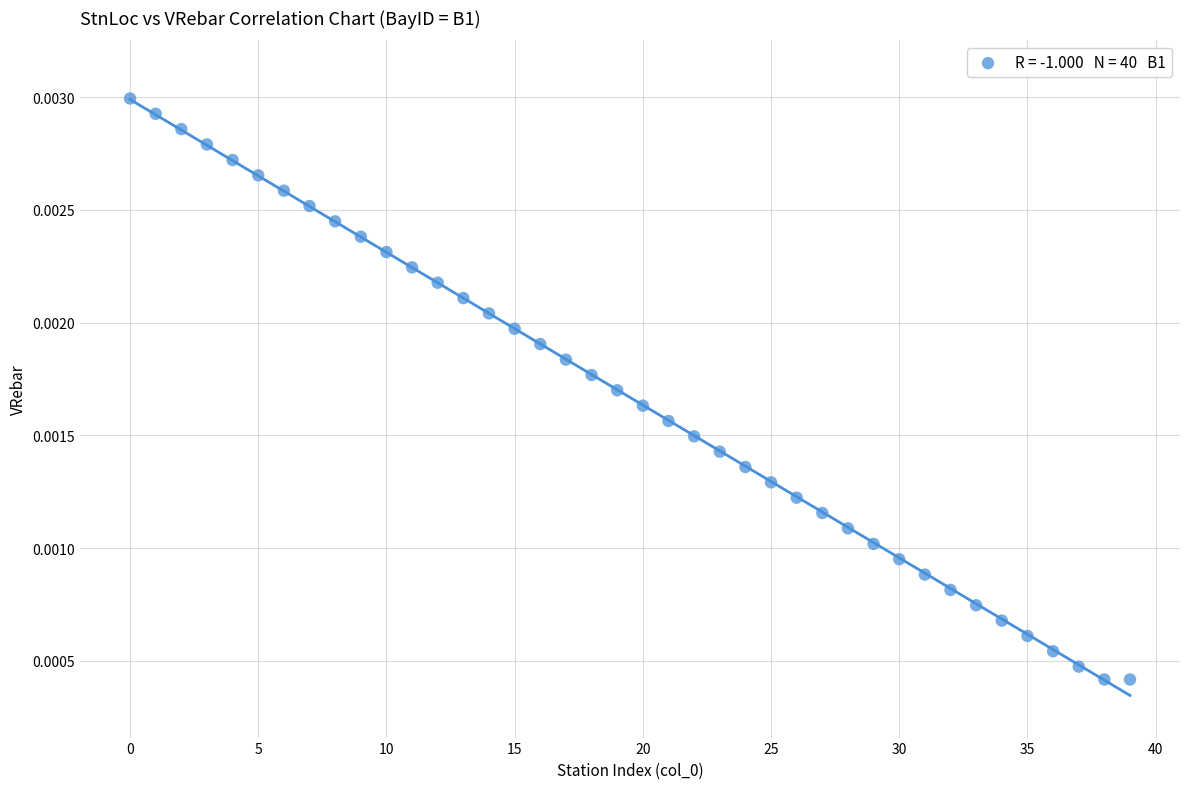

Count the number of points in this scatter plot.

40